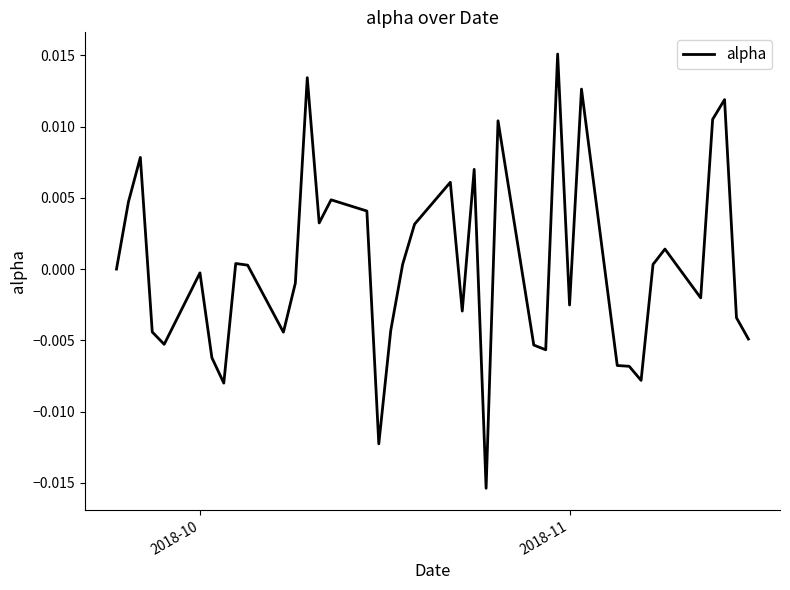

Does the chart have visible grid lines?

No